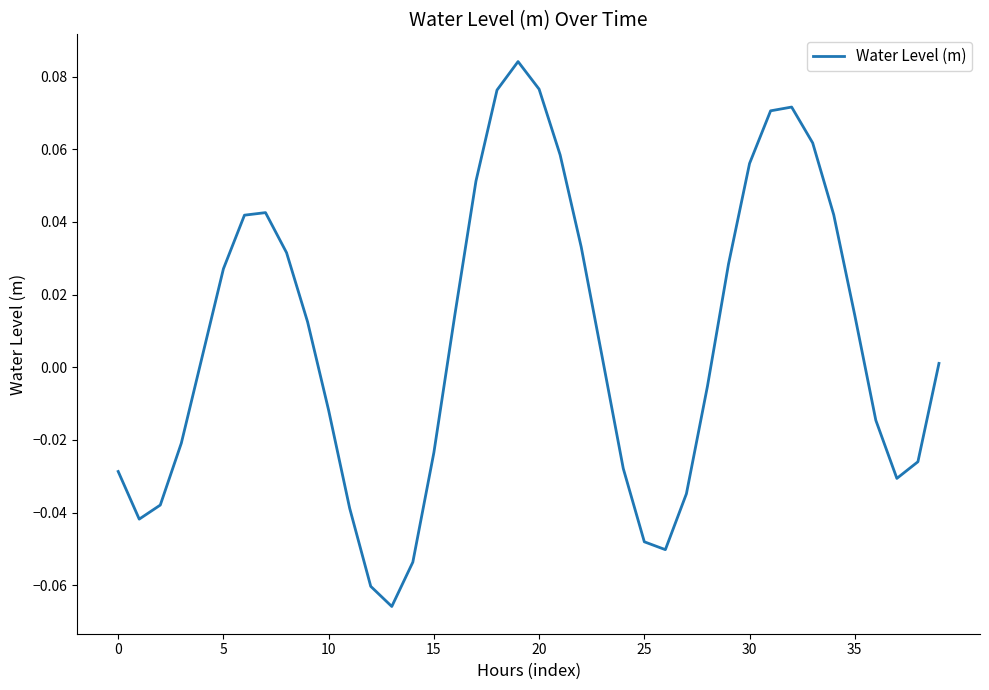

Does the chart display data point markers on the line(s)?

No